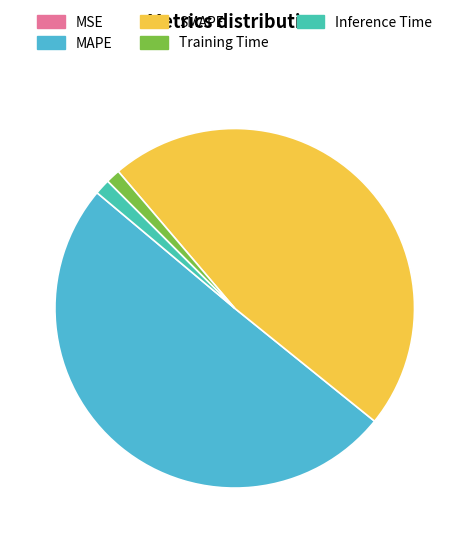

Which has a higher value, Training Time or MAPE?

MAPE